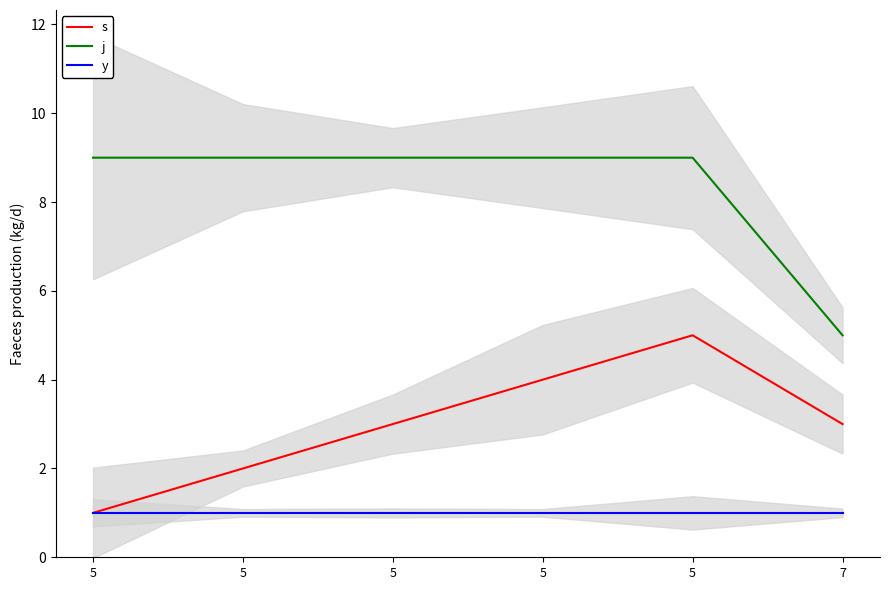

Which category has the highest value across all series?

5